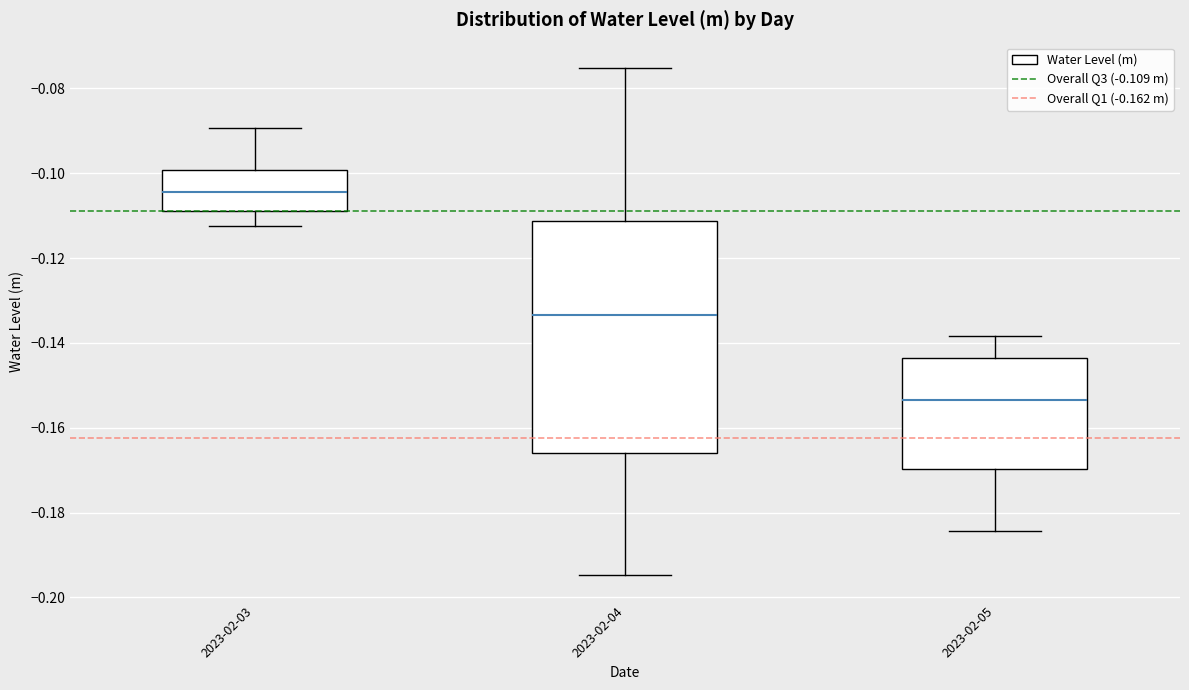

Reading left to right, transcribe this box plot: for each box, give where its median line is, the range the box spans, and where its two whiskers end, as read against the y-axis. The values are not printed on the chart, so give them approximately, as read against the axis.

2023-02-03: median -0.104, box -0.108 to -0.100, whiskers -0.112 to -0.090
2023-02-04: median -0.134, box -0.166 to -0.112, whiskers -0.194 to -0.076
2023-02-05: median -0.154, box -0.170 to -0.144, whiskers -0.184 to -0.138